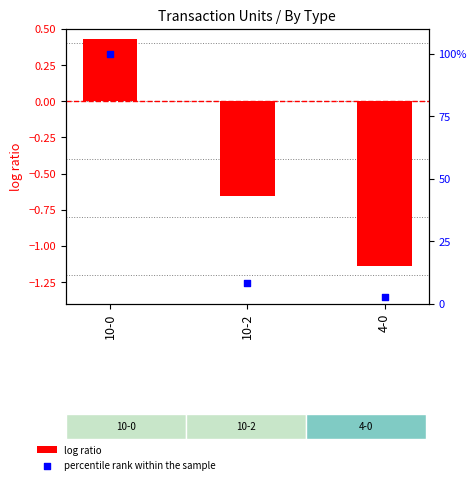

Which series contains the highest Y value?

percentile rank within the sample